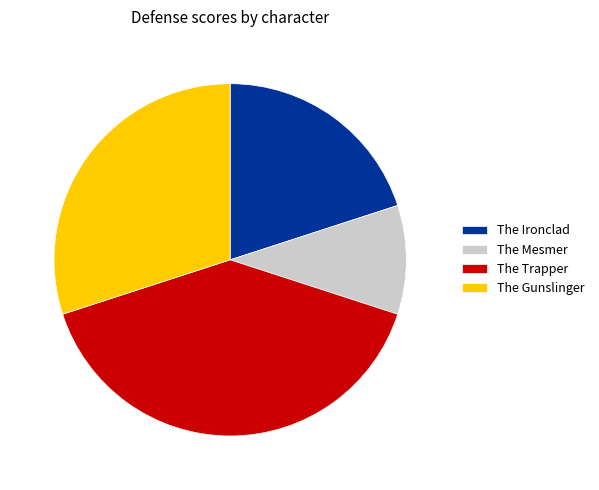

Which slice is the largest?

The Trapper